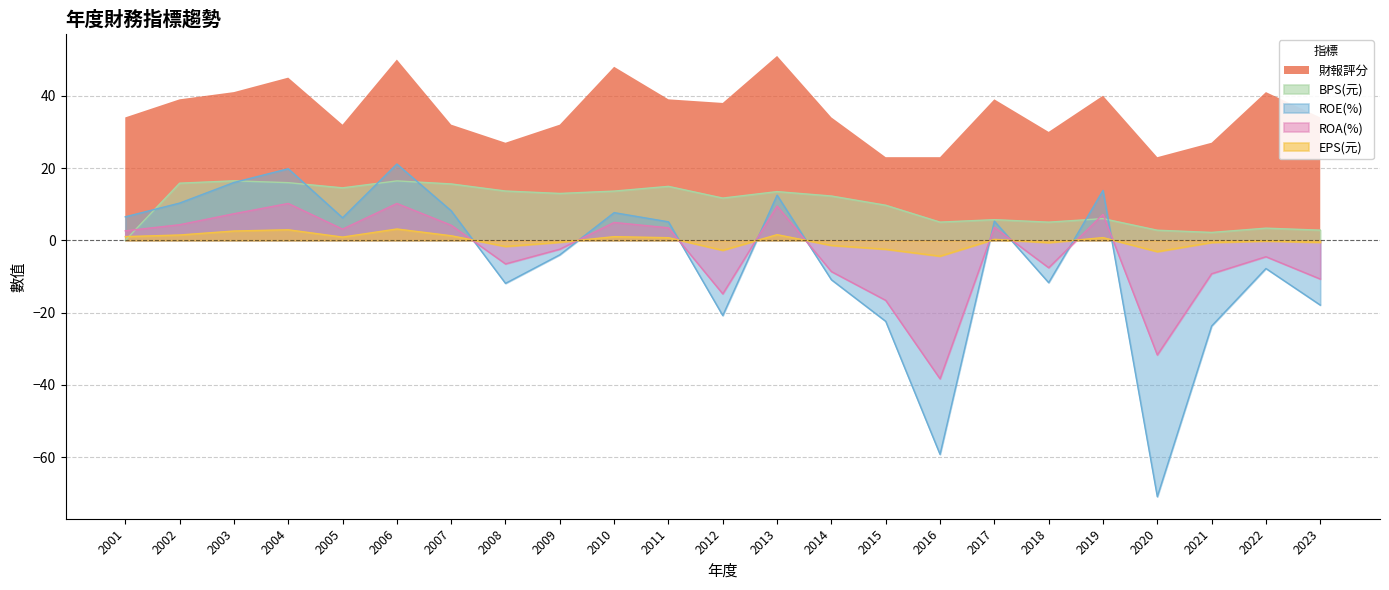

At how many categories does at least one series exceed -52?

23